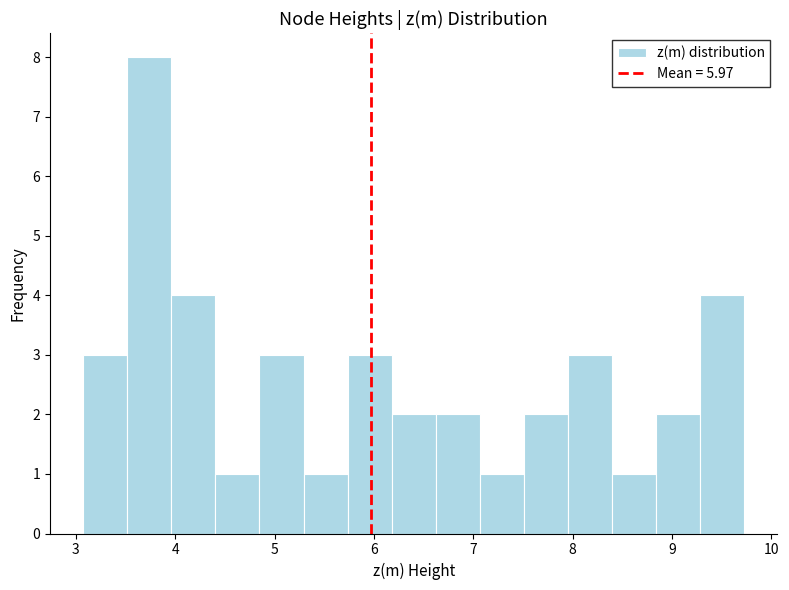

How tall is the bar that spans 6.6 to 7.1 on the x-axis? Neither the bar edges nor the heights are printed on the chart, so give them approximately, as read against the axes.

2